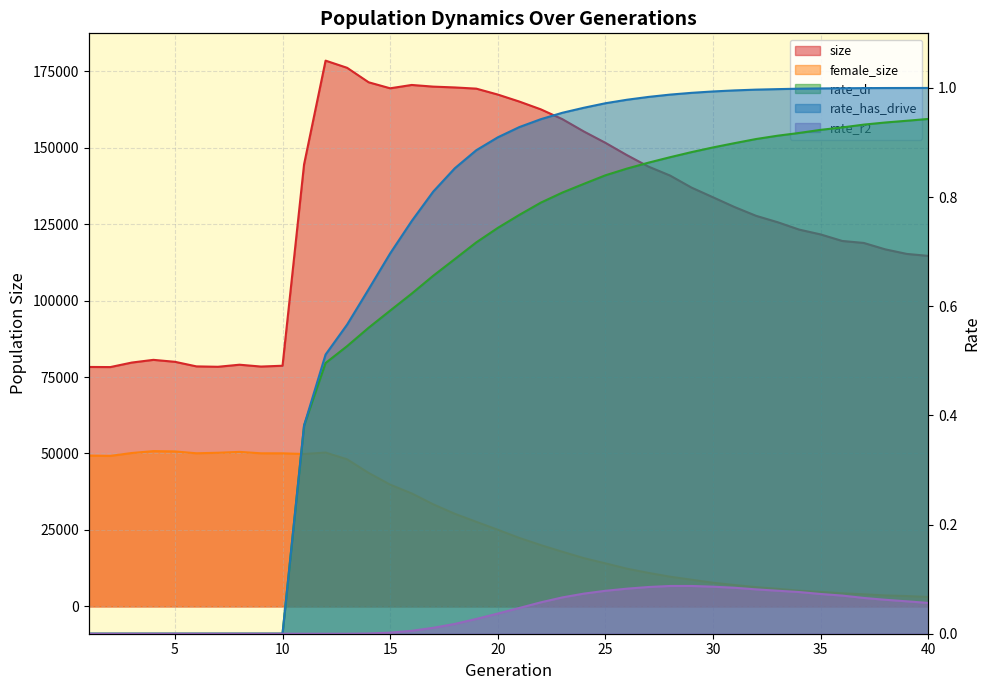

True or false: female_size has a value of 83715.2 at 1.

False